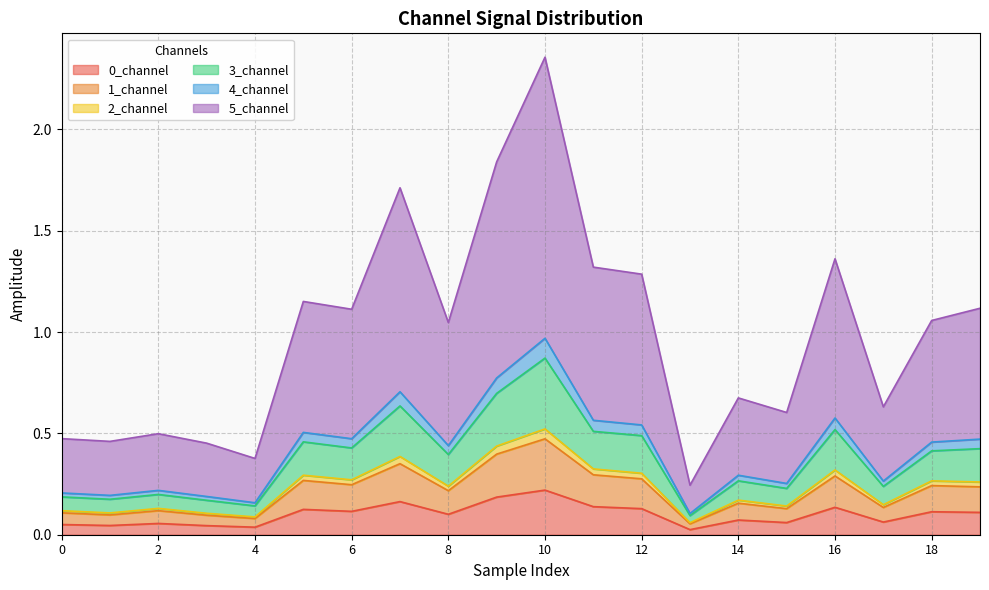

At which category is the sum across all series the highest?

10